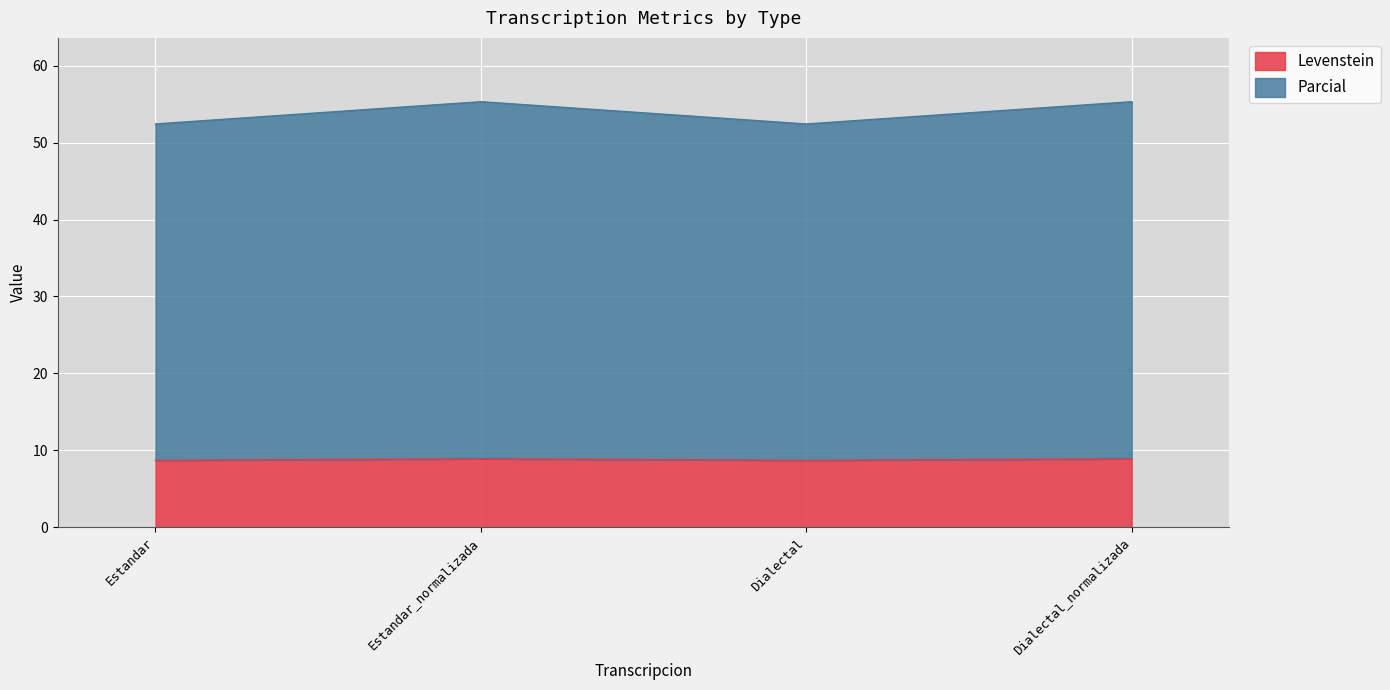

Between Estandar and Dialectal_normalizada, which series saw the biggest shift?

Parcial